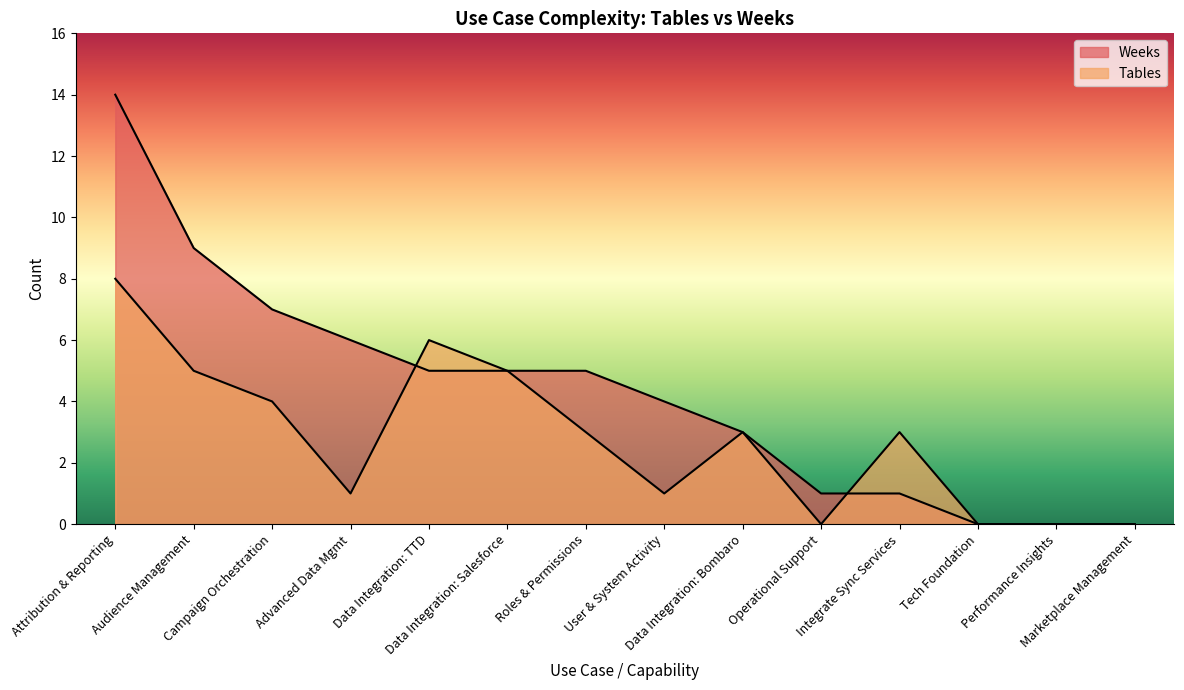

What is the average value of the Tables series?

3